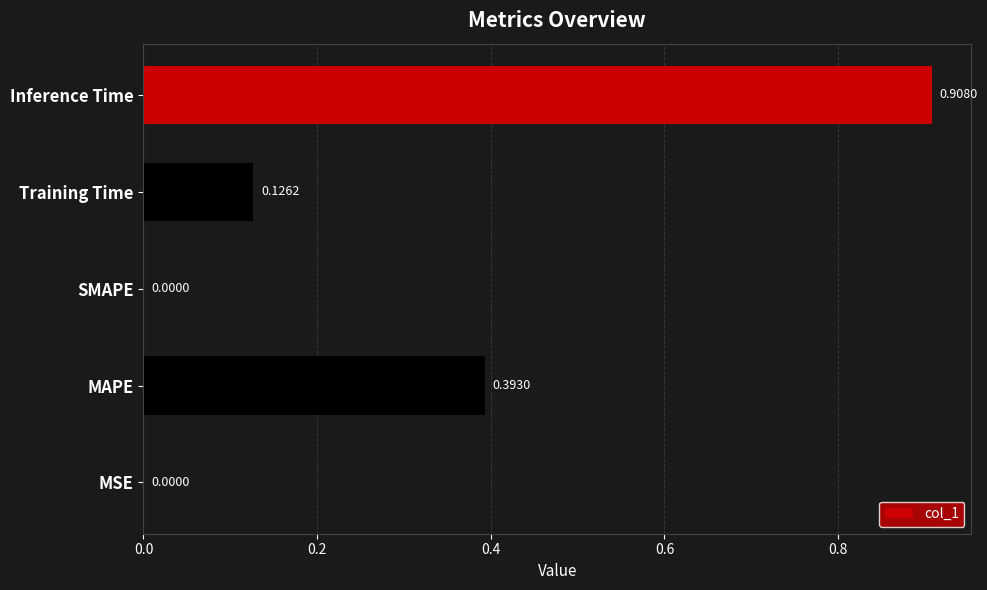

What is the sum of all values?

1.4